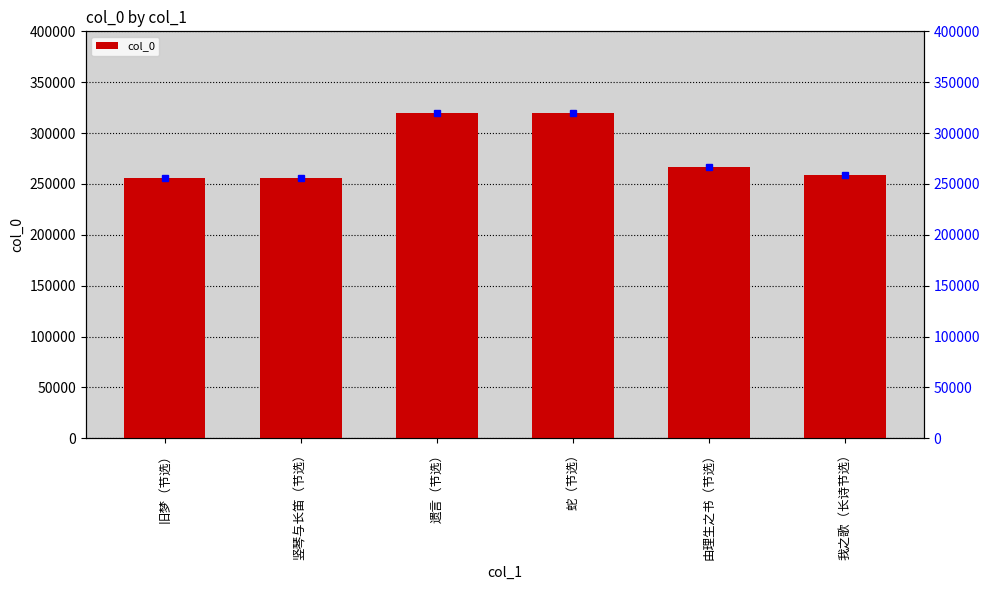

The chart shows a value of 319970 at 遗言（节选）. True or false?

True